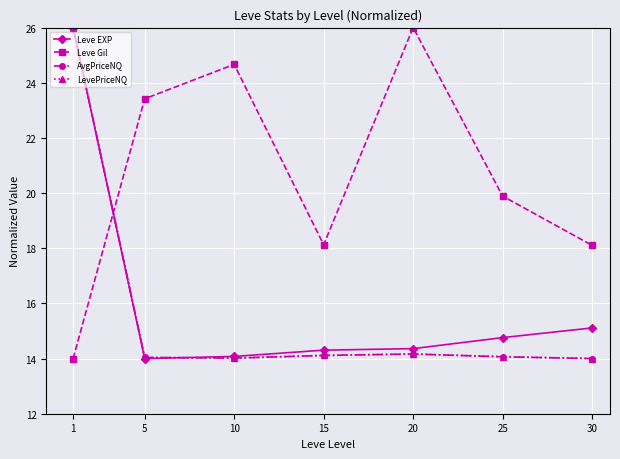

In Leve Gil, how many points are lower than both neighbors (excluding endpoints)?

1